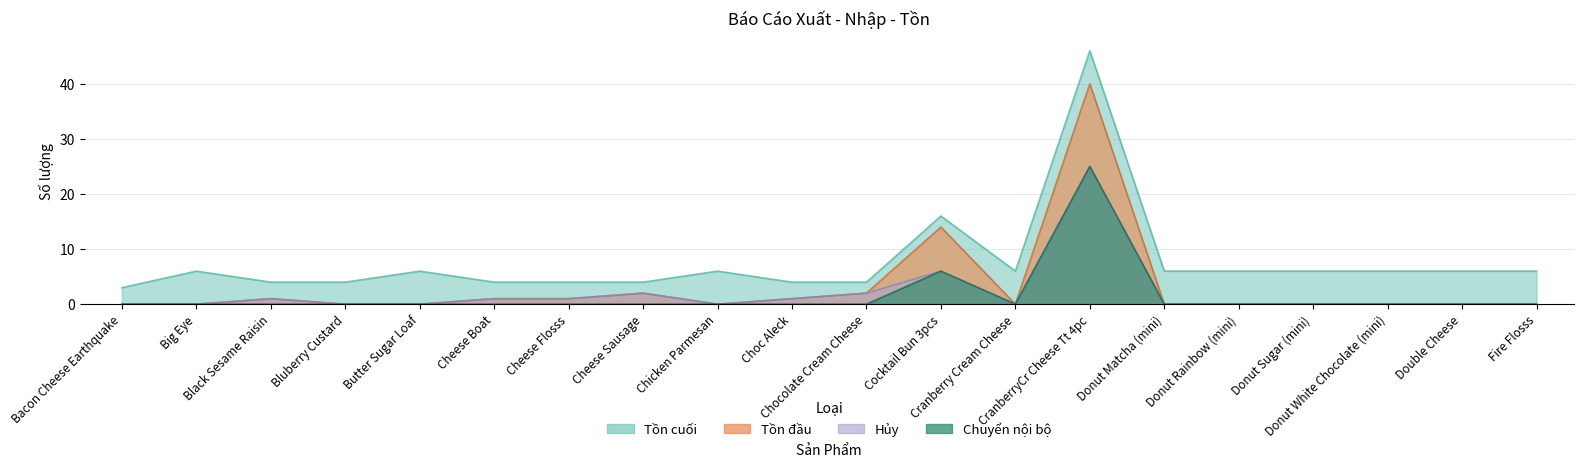

What is the label of the 1st point from the left?

Bacon Cheese Earthquake